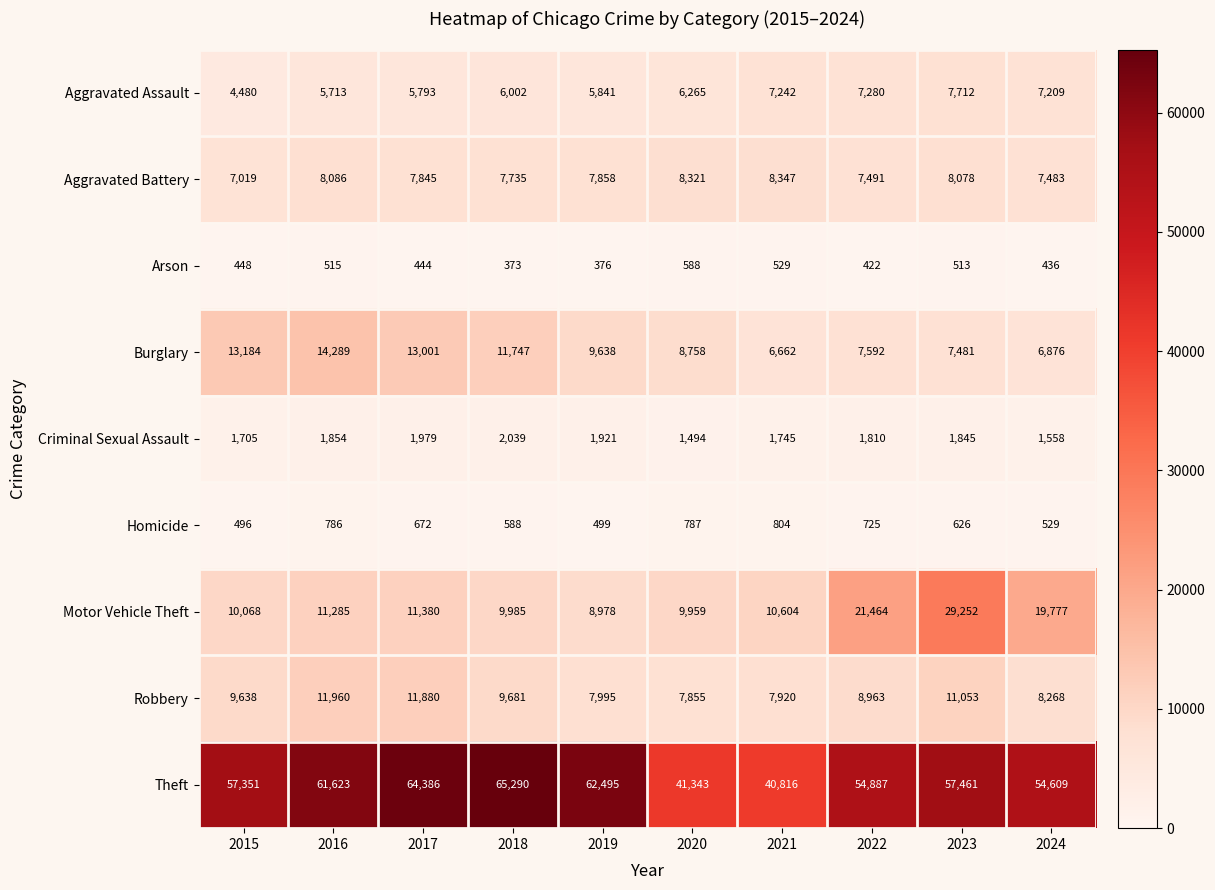

How many series are shown in this chart?

9